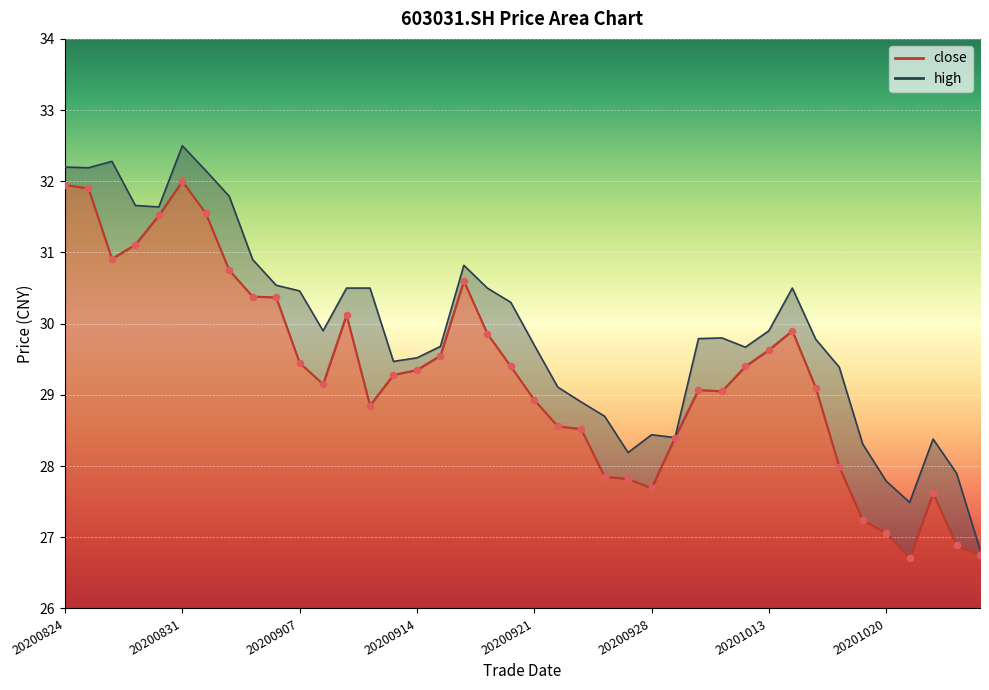

Which series contains the lowest Y value?

close